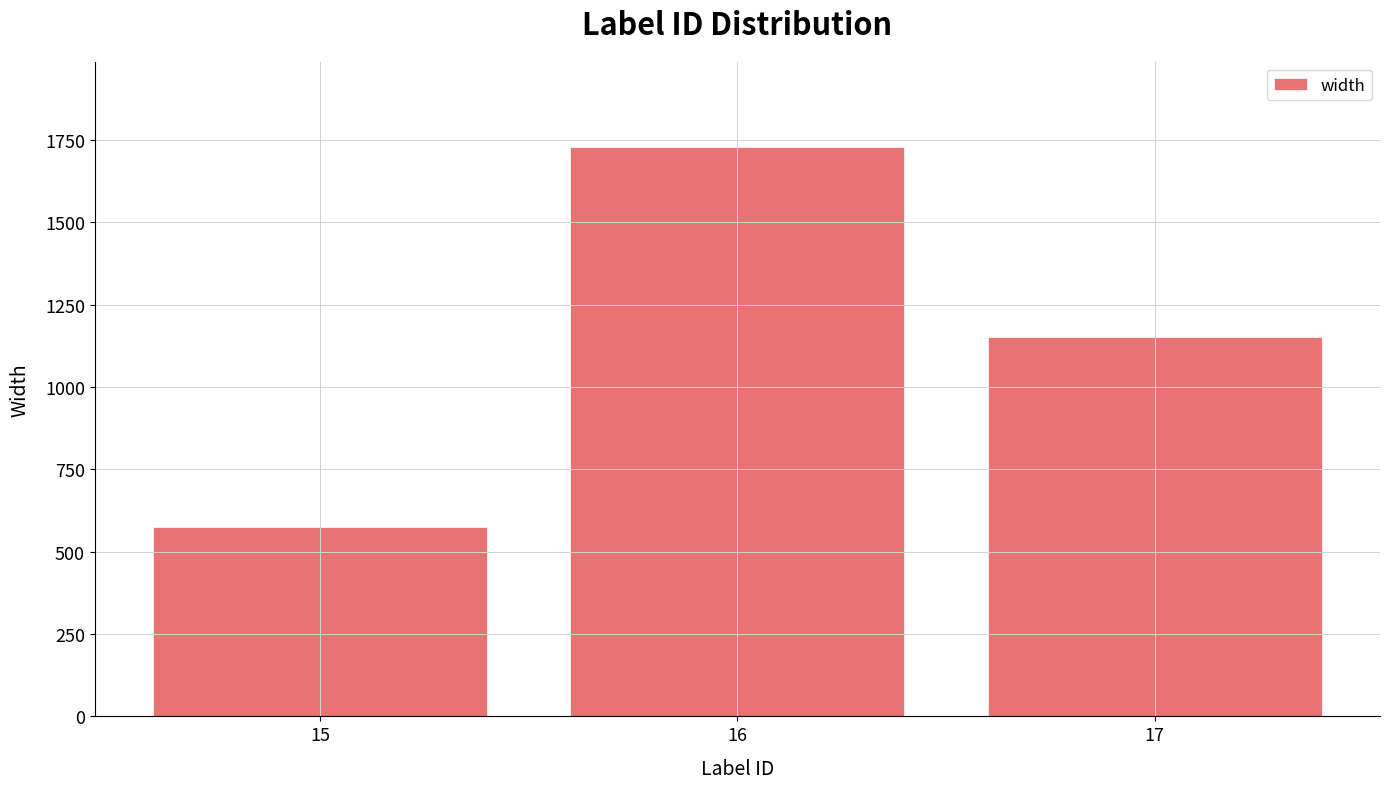

True or false: the data shows 765 at 15.

False